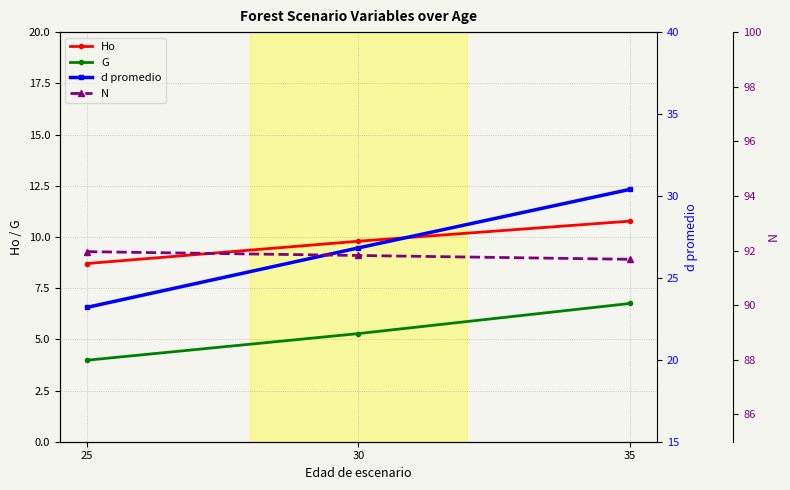

The value of N at 25 is 92.0. True or false?

True